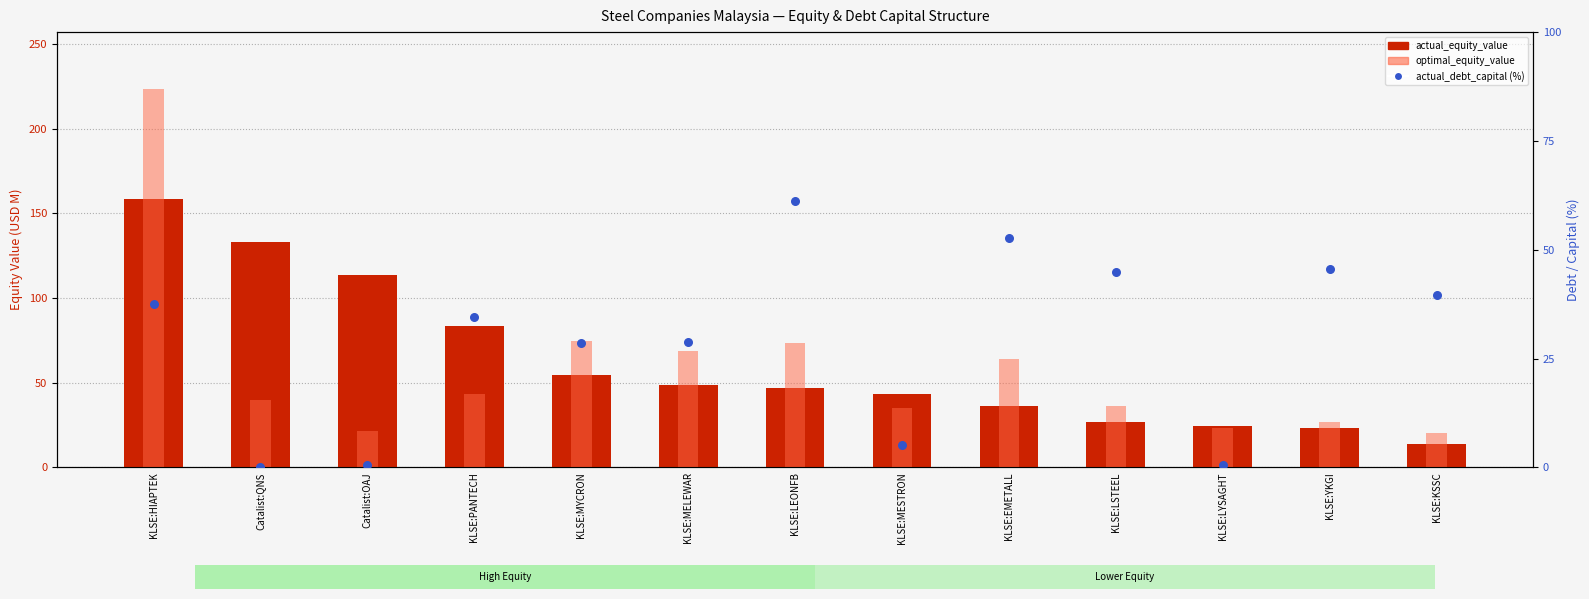

What is the total value across all series at KLSE:KSSC?

73.7